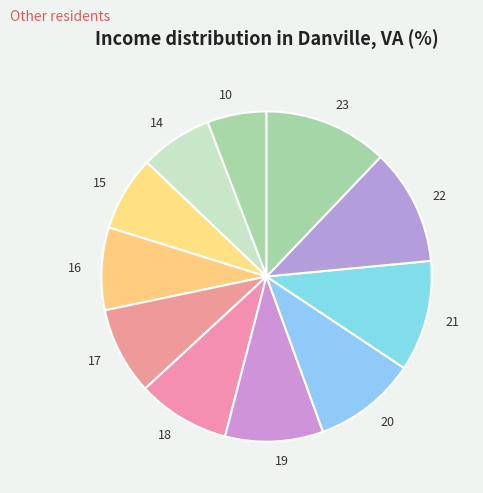

Which slice is the smallest?

10